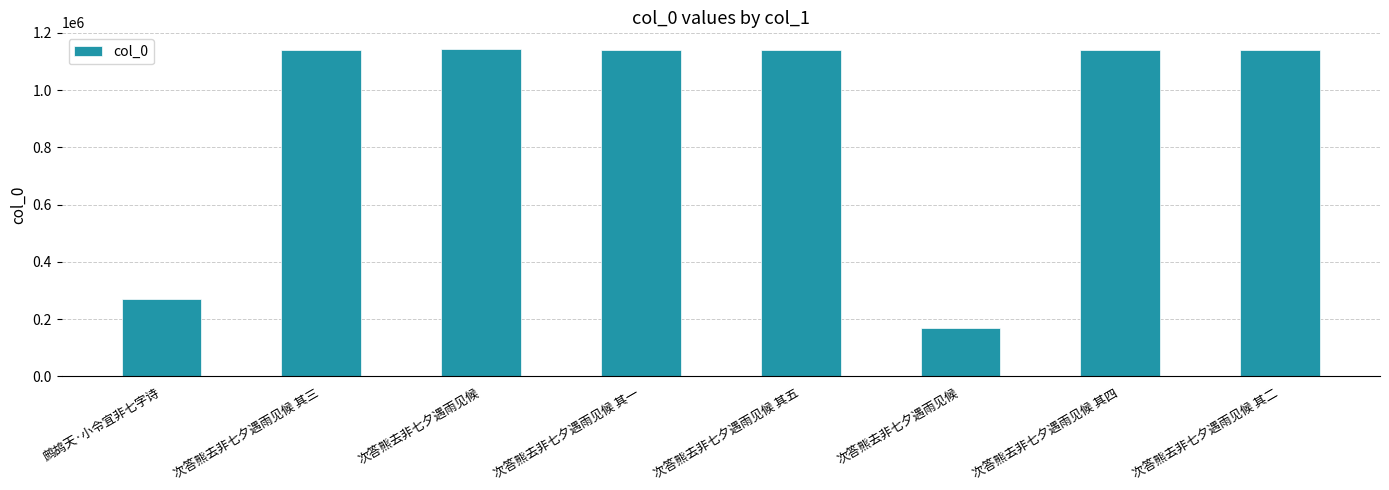

List the labels in order of value, smallest first.

次答熊去非七夕遇雨见候, 鹧鸪天·小令宜非七字诗, 次答熊去非七夕遇雨见候 其一, 次答熊去非七夕遇雨见候 其三, 次答熊去非七夕遇雨见候 其二, 次答熊去非七夕遇雨见候 其五, 次答熊去非七夕遇雨见候 其四, 次答熊去非七夕遇雨见候